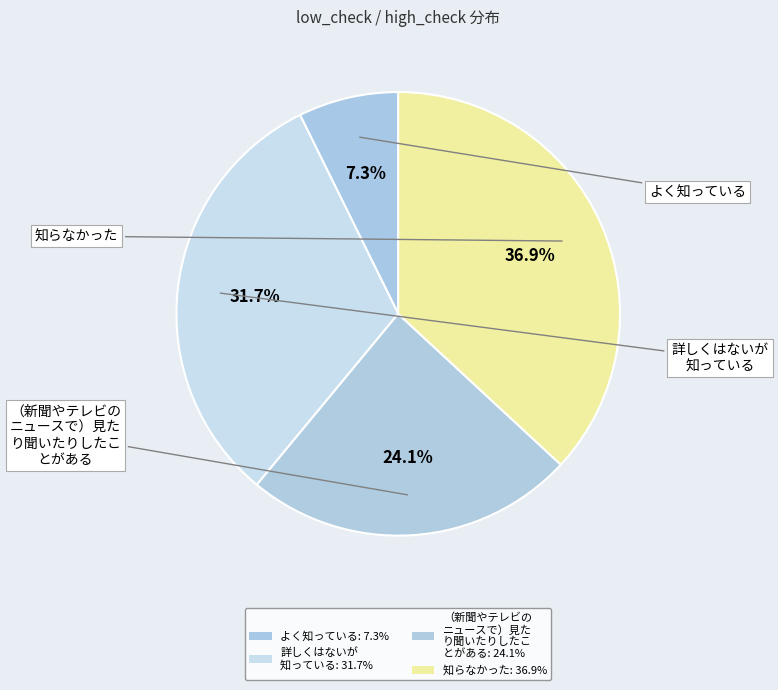

To the nearest percent, what is the average slice percentage?

25%